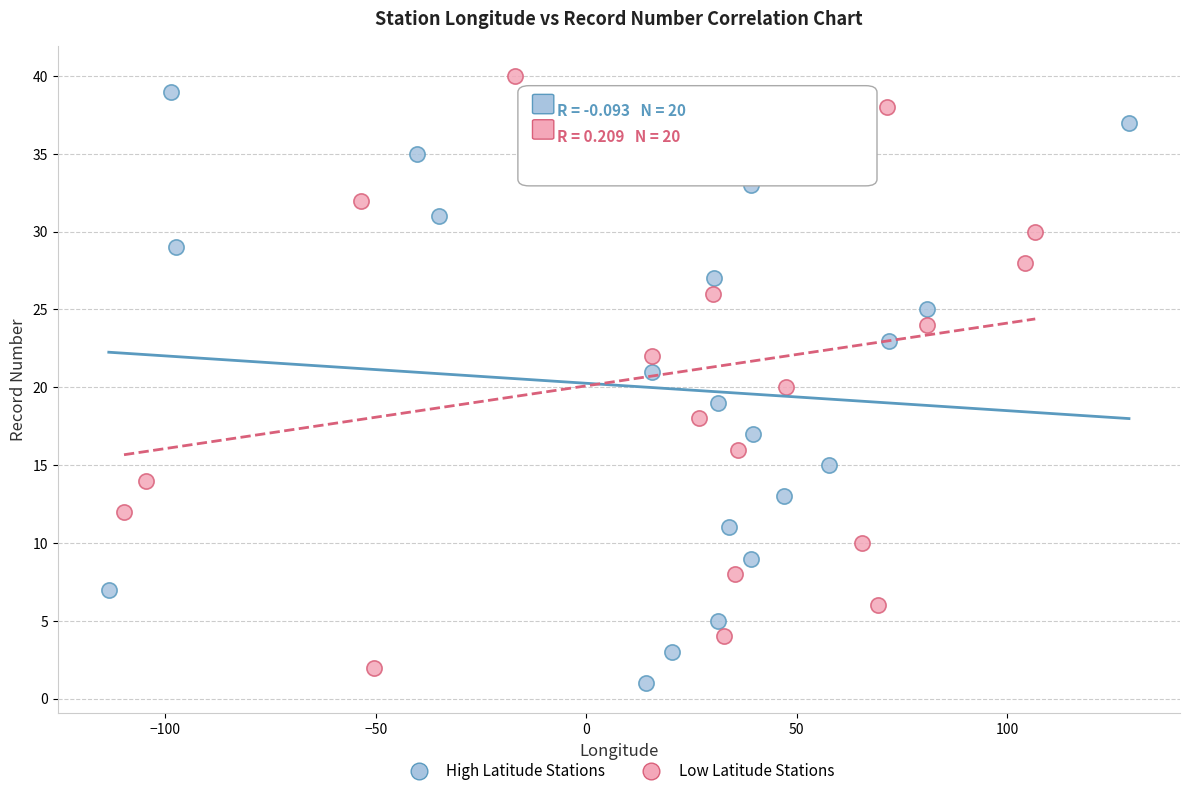

Which series contains the lowest Y value?

High Latitude Stations